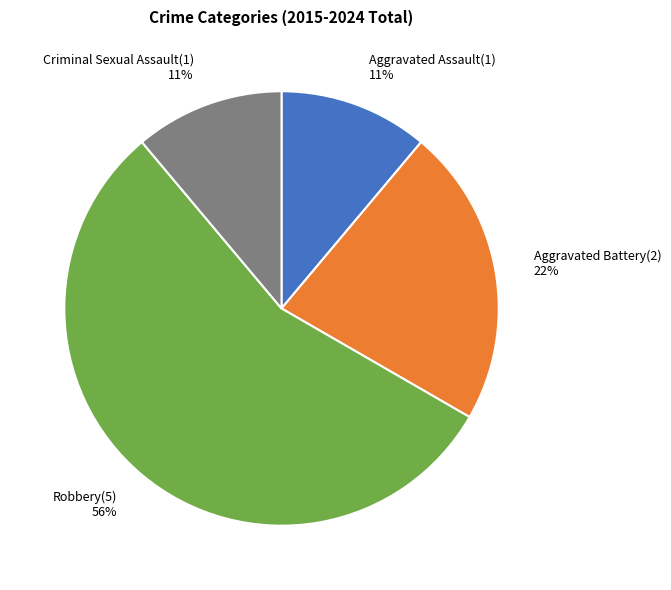

Is it true that Robbery is 50% of the pie?

False